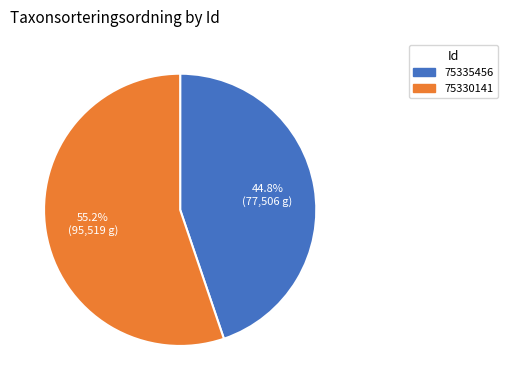

Which slice is the largest?

75330141